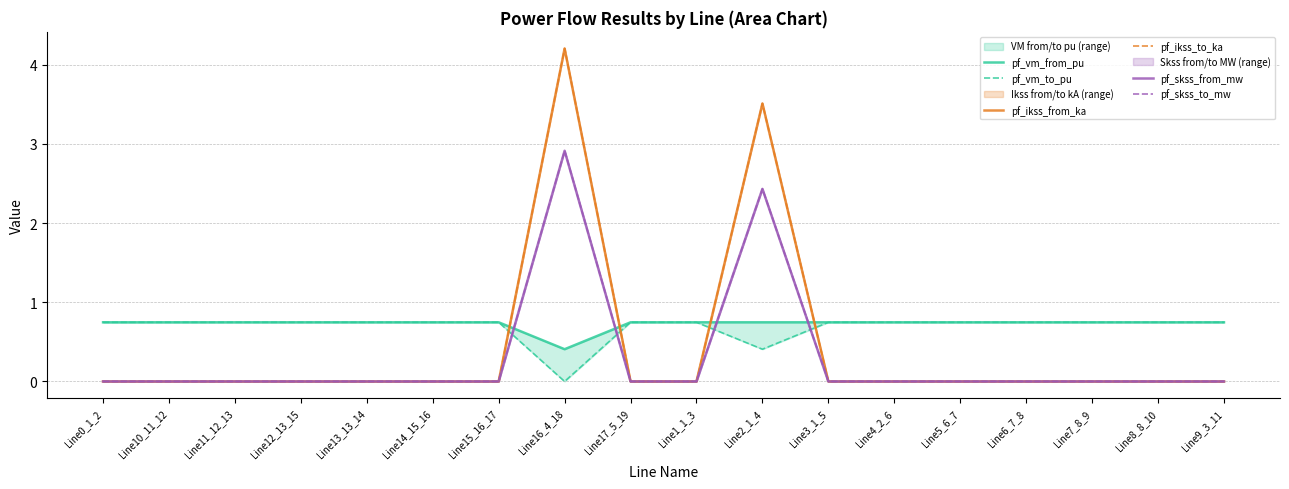

True or false: pf_skss_to_mw and pf_ikss_from_ka cross at least once.

False